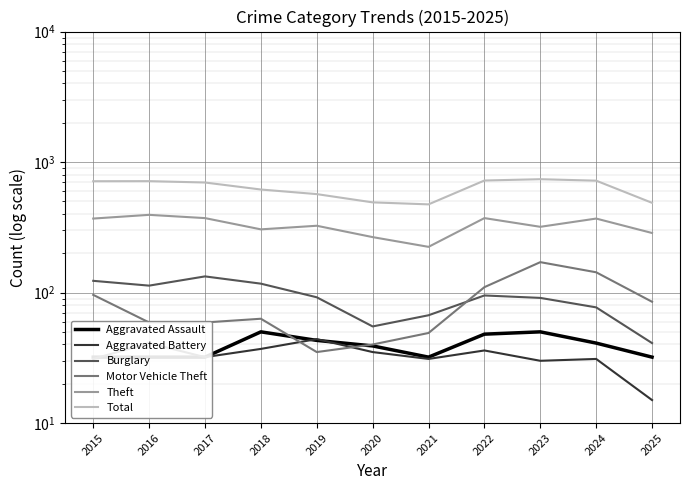

True or false: Burglary and Theft intersect in this chart.

False